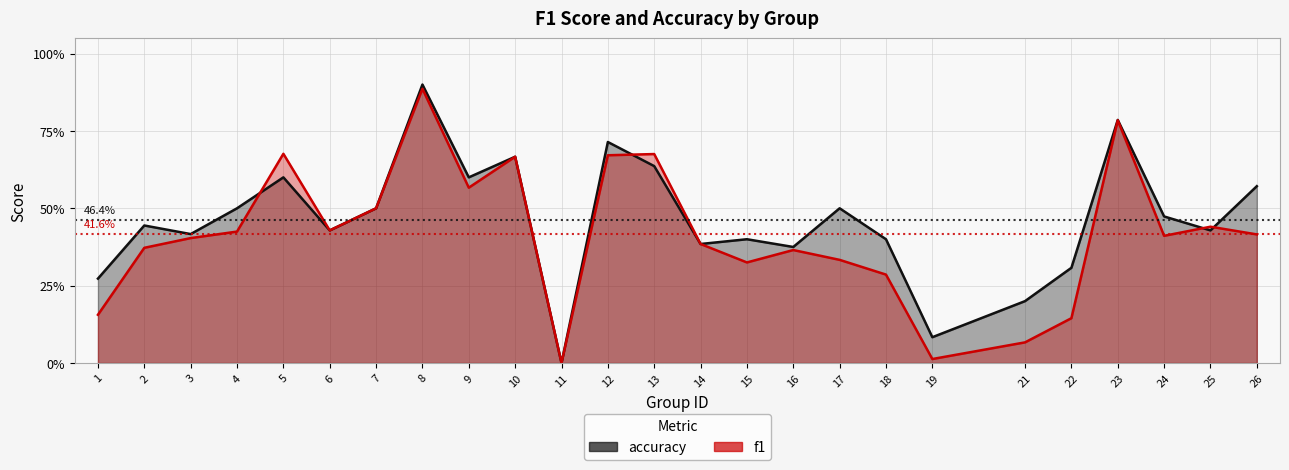

Which has a higher value, 25 or 8?

8